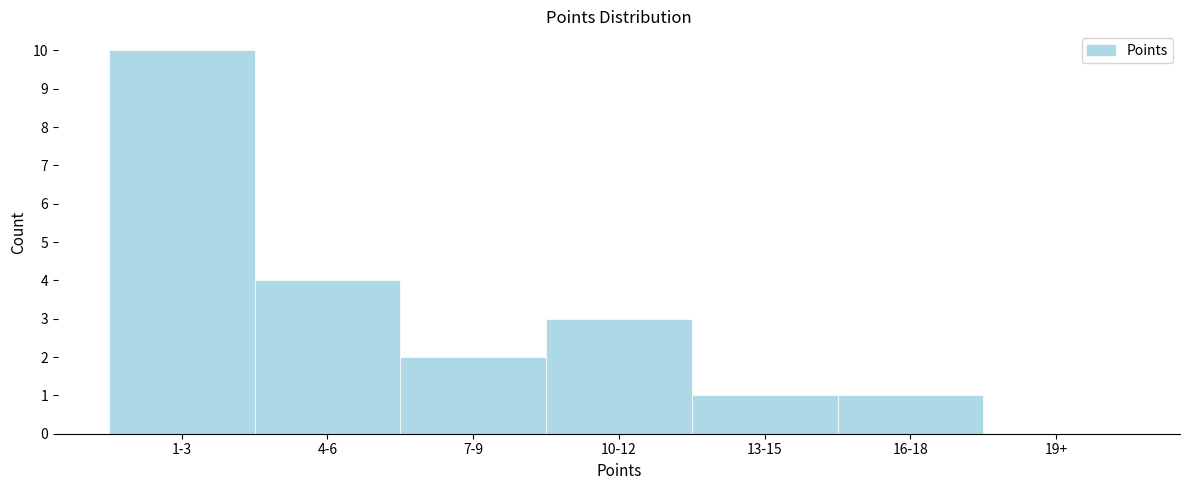

Reading left to right, what are all the values shown in this chart?

1-3=10	4-6=4	7-9=2	10-12=3	13-15=1	16-18=1	19+=0